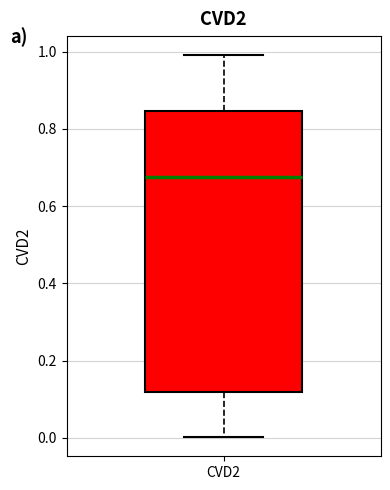

Where does the upper whisker of the box for CVD2 end on the y-axis? The values are not printed on the chart, so give them approximately, as read against the axis.

1.00